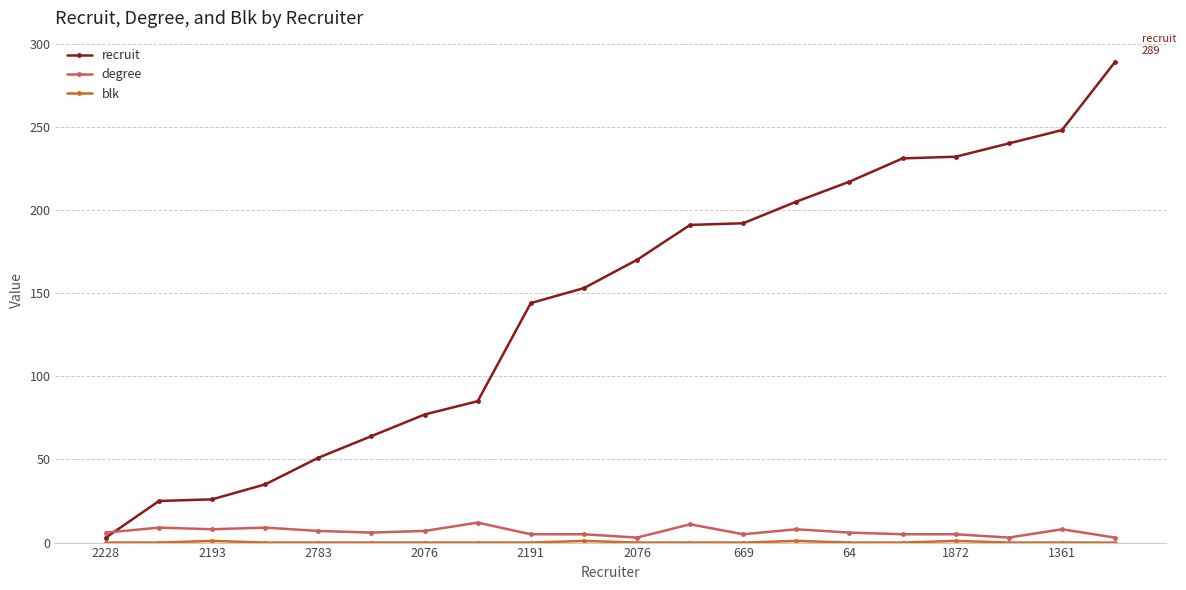

How many series are shown in this chart?

3